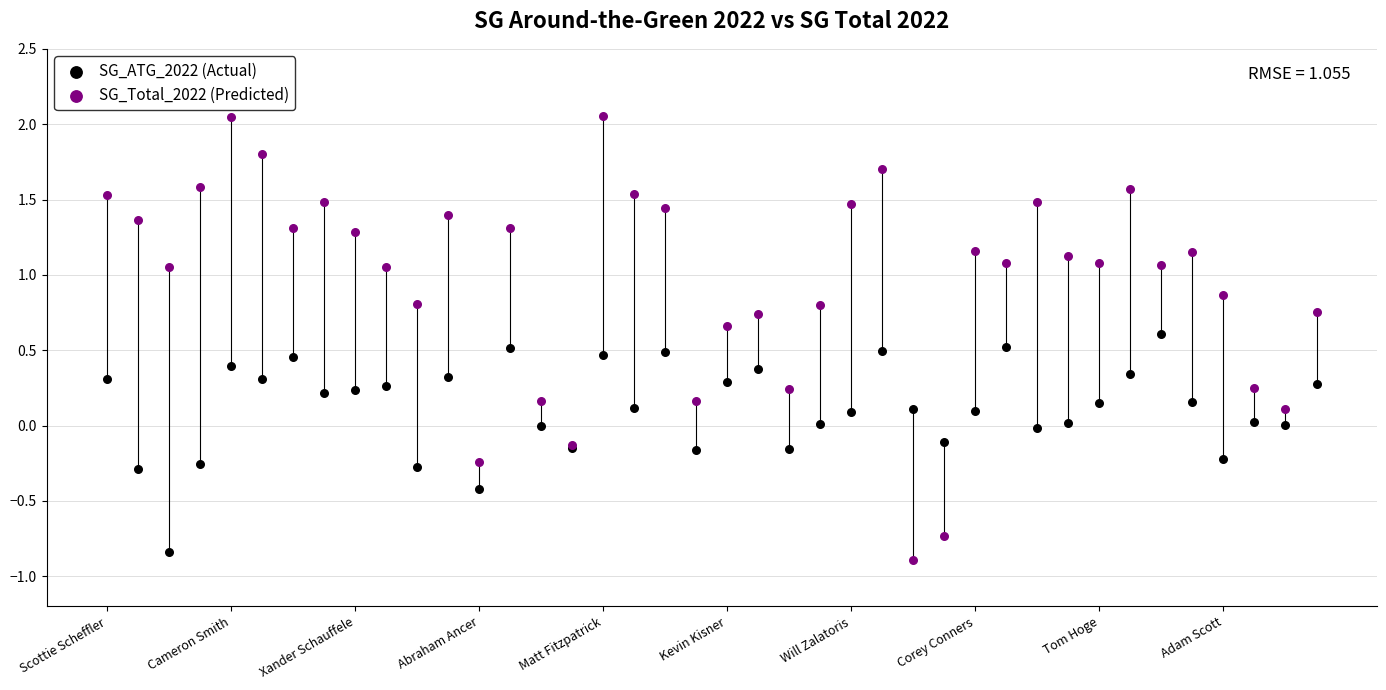

Which series reaches the maximum Y coordinate?

SG_Total_2022 (Predicted)